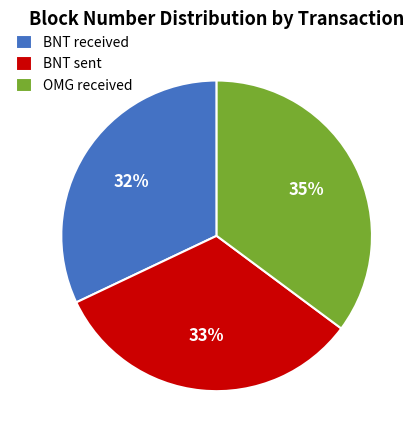

Does BNT received account for over 50% of the chart?

No